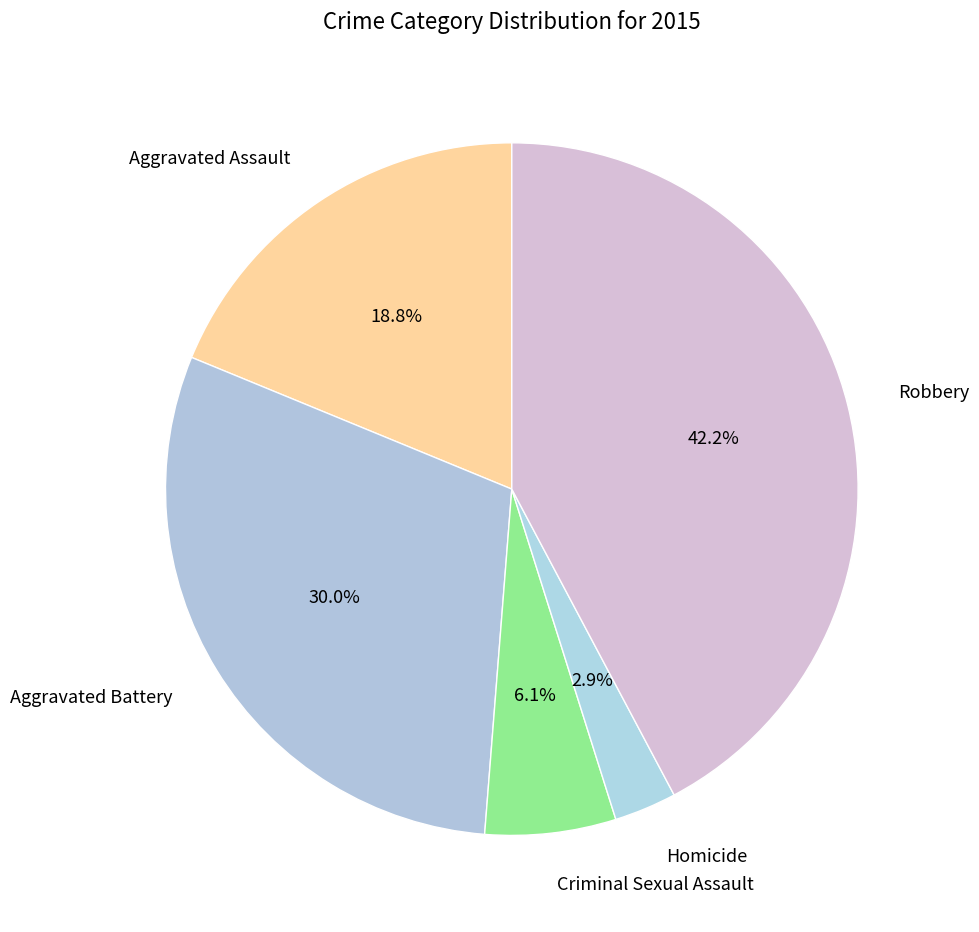

Is there any slice that represents more than half of the pie?

No